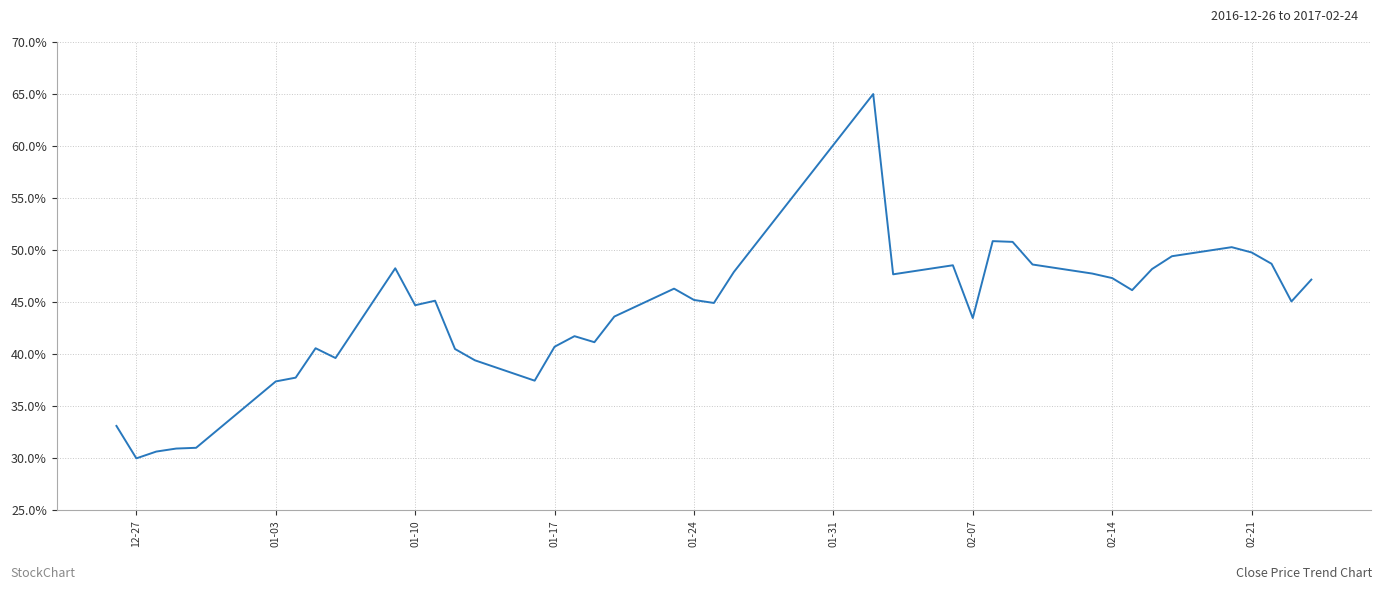

What is the minimum value shown in the chart?

30.0